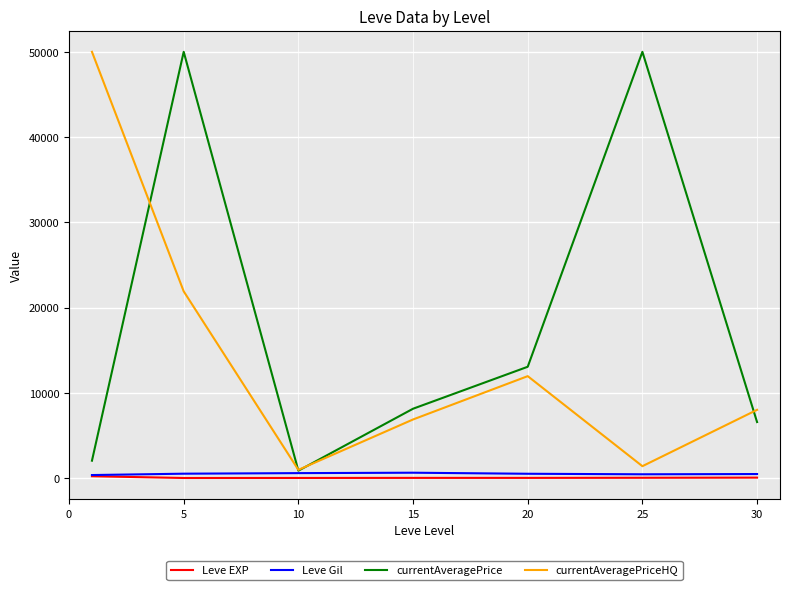

Which series has the largest total across all categories?

currentAveragePrice